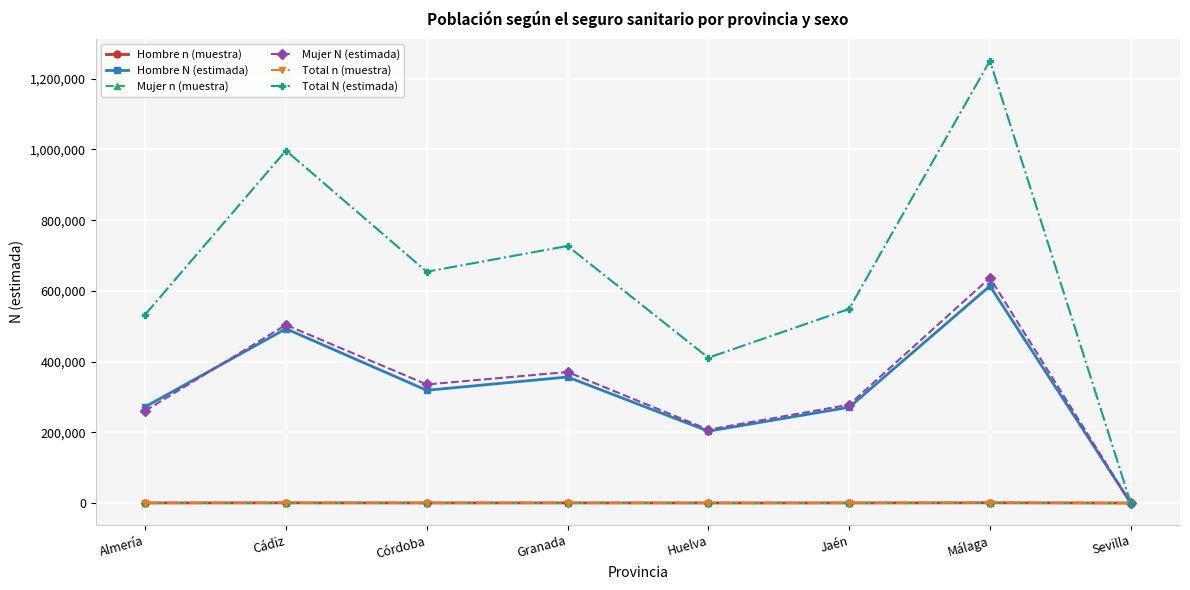

How many values in Total N (estimada) are above zero?

7